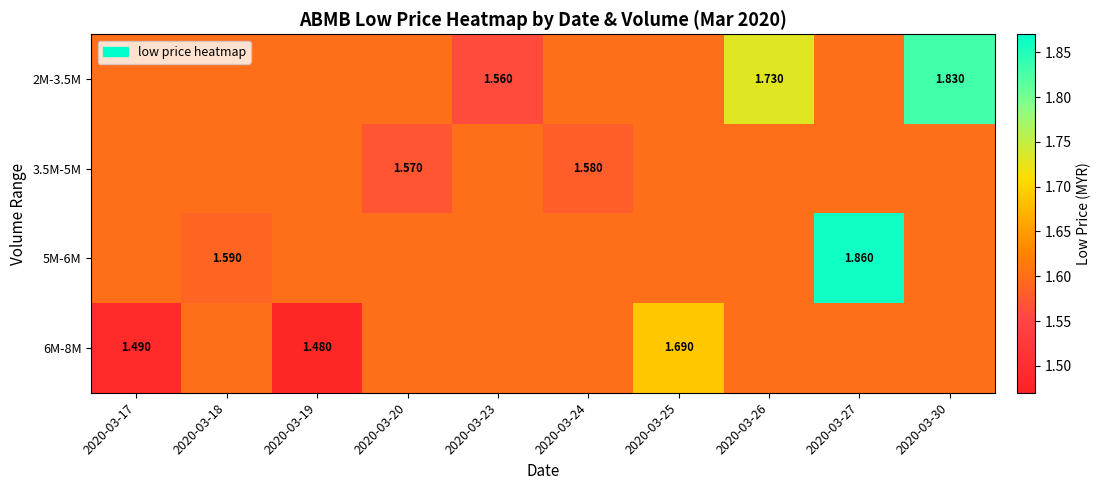

What is the maximum value for 6M-8M?

1.7